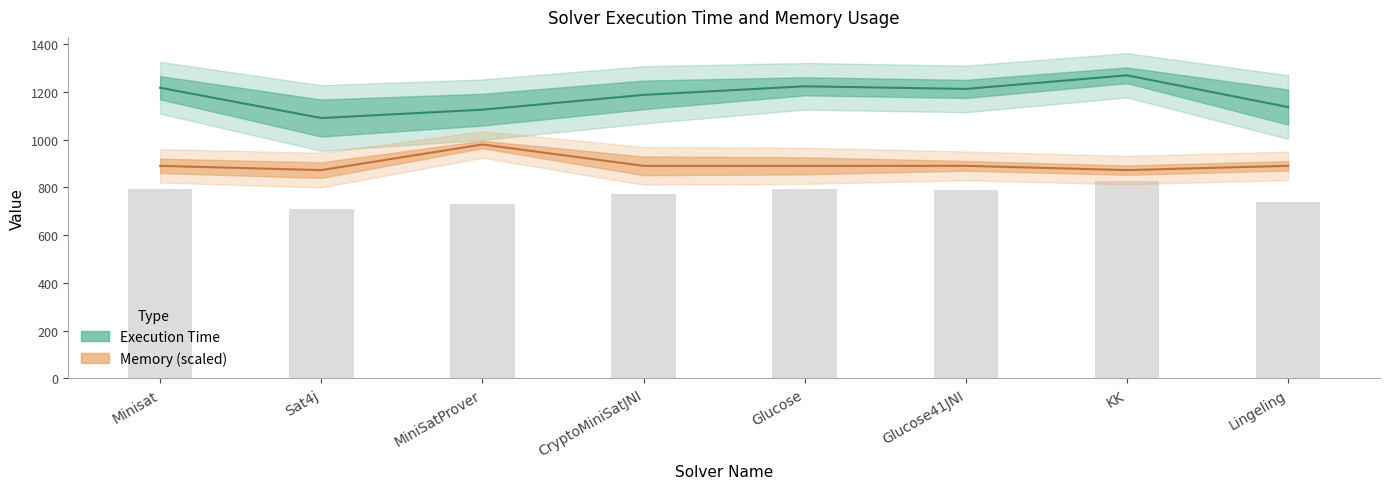

Reading left to right, extract all data points from this chart.

Execution Time: Minisat=1218.0	Sat4j=1091.0	MiniSatProver=1126.0	CryptoMiniSatJNI=1188.0	Glucose=1224.0	Glucose41JNI=1213.0	KK=1270.0	Lingeling=1137.0
Memory: Minisat=890.7	Sat4j=872.8	MiniSatProver=980.2	CryptoMiniSatJNI=890.7	Glucose=890.7	Glucose41JNI=890.7	KK=872.8	Lingeling=890.7